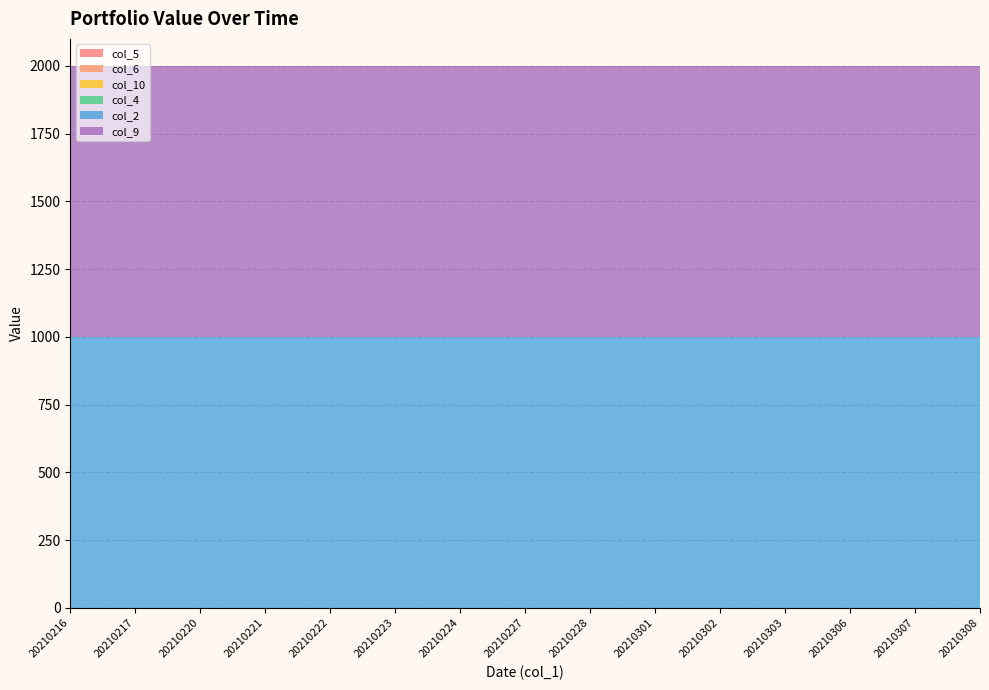

Reading left to right, extract all data points from this chart.

col_5: 0	0	0	0	0	0	0	0	0	0	0	0	0	0	0
col_6: 0	0	0	0	0	0	0	0	0	0	0	0	0	0	0
col_10: 0	0	0	0	0	0	0	0	0	0	0	0	0	0	0
col_4: 0	0	0	0	0	0	0	0	0	0	0	0	0	0	0
col_2: 1000	1000	1000	1000	1000	1000	1000	1000	1000	1000	1000	1000	1000	1000	1000
col_9: 1000	1000	1000	1000	1000	1000	1000	1000	1000	1000	1000	1000	1000	1000	1000